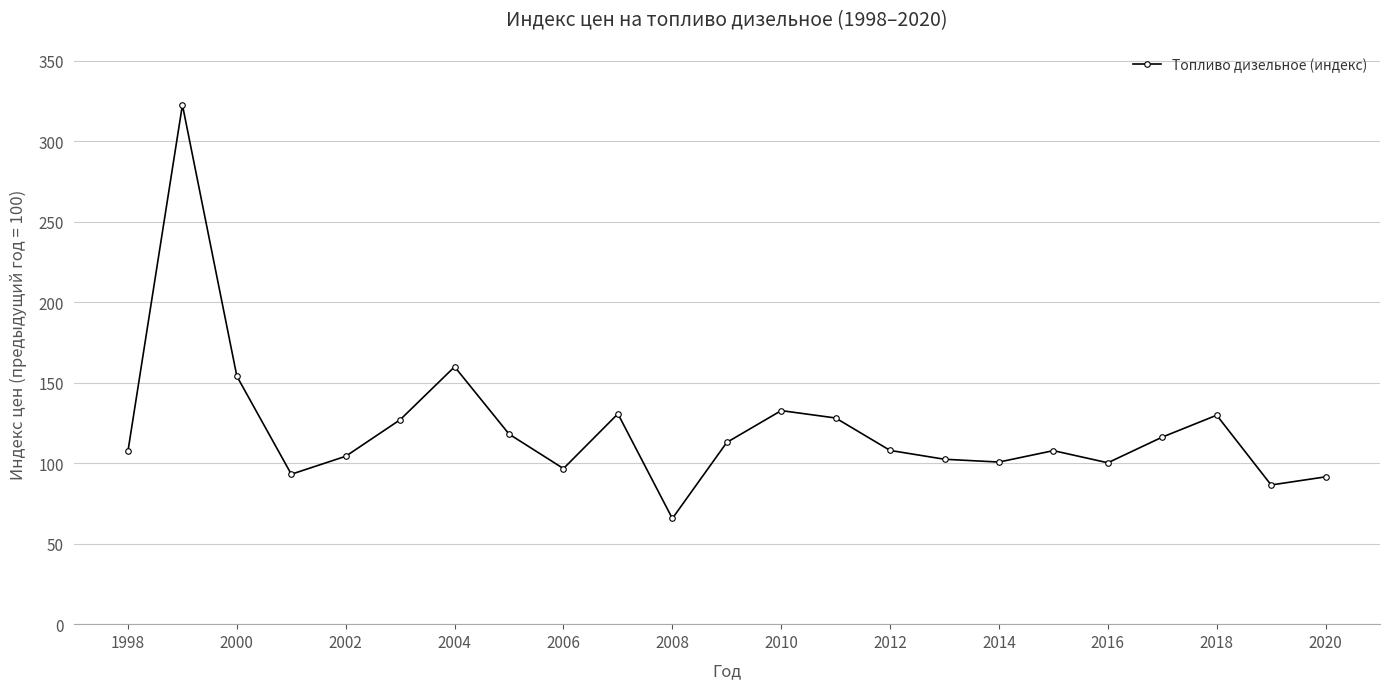

How many interior local valleys (lower than both neighbors) does the data have?

6